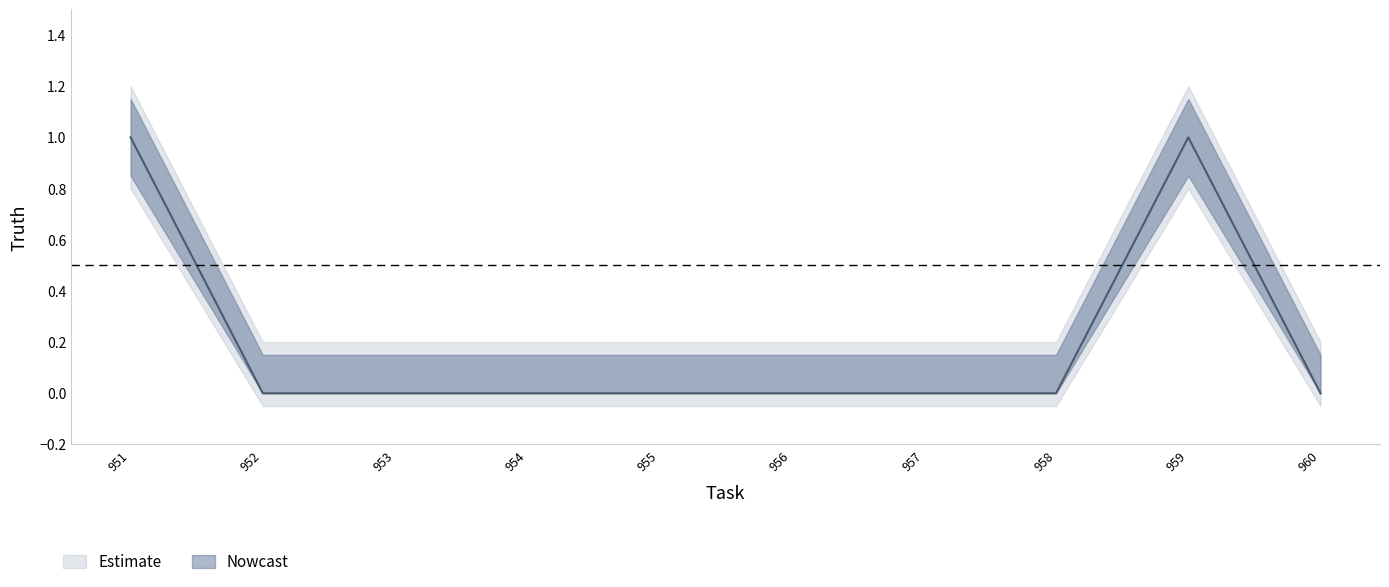

Where is the data nearest to the value 0?

952